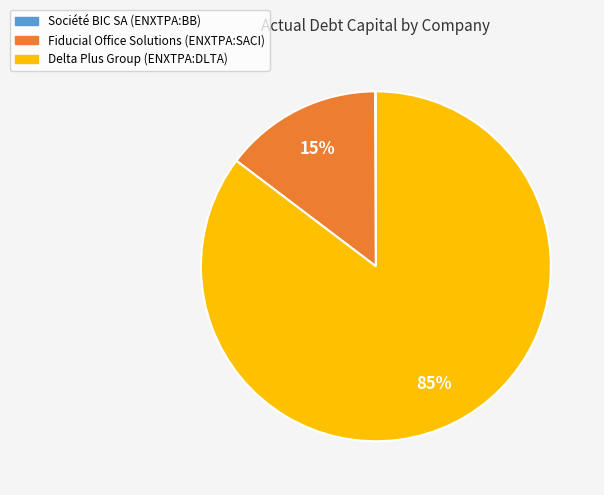

What is the largest slice in the pie chart?

Delta Plus Group (ENXTPA:DLTA)